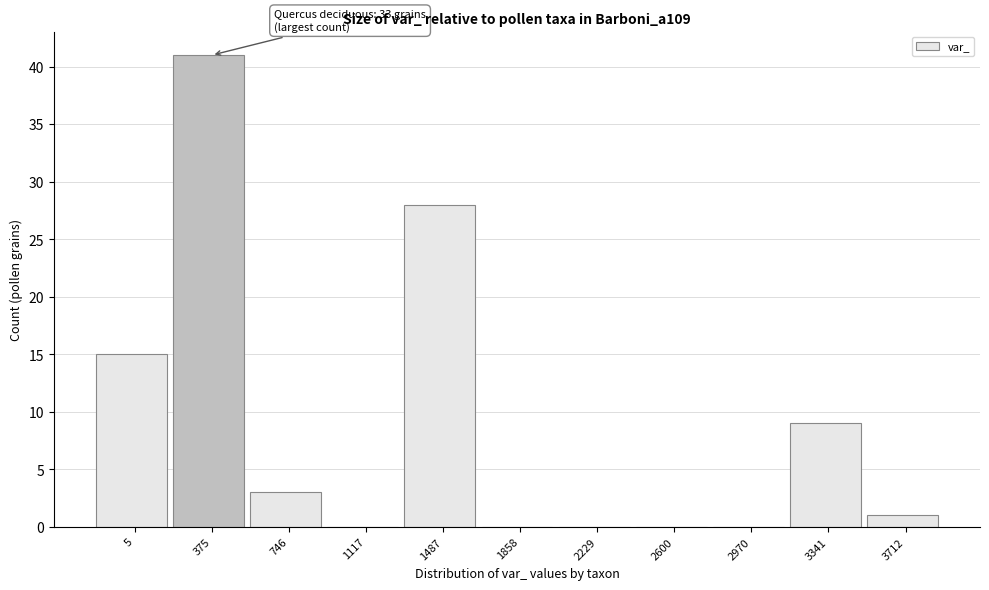

Reading right to left, list all the values displayed in this chart.

3712=1	3341=9	2970=0	2600=0	2229=0	1858=0	1487=28	1117=0	746=3	375=41	5=15